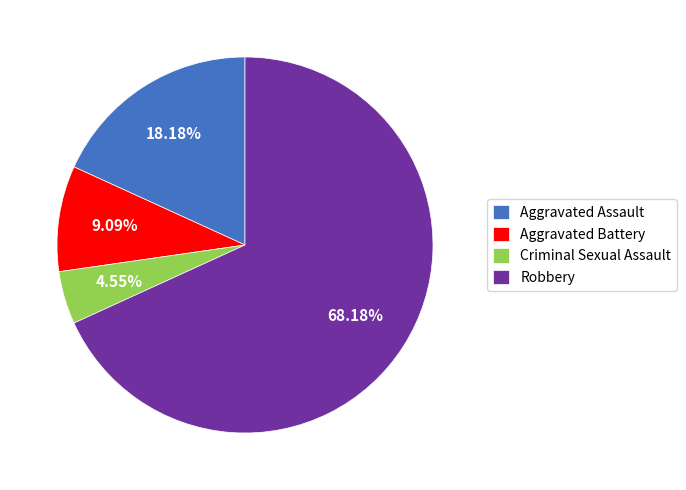

What is the smallest slice in the pie chart?

Criminal Sexual Assault